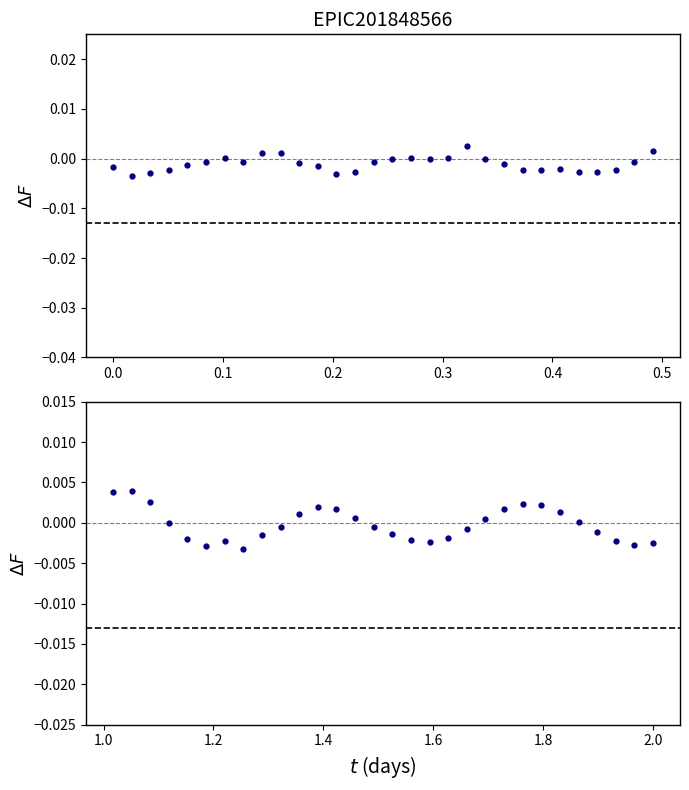

How many negative values does the col_1 (first half) series have?

23